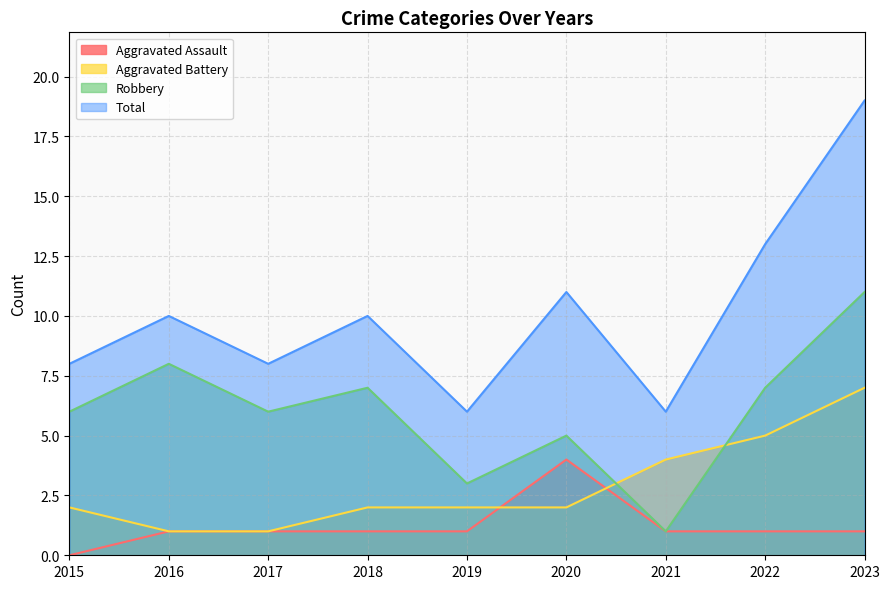

True or false: Aggravated Assault and Robbery cross at least once.

False